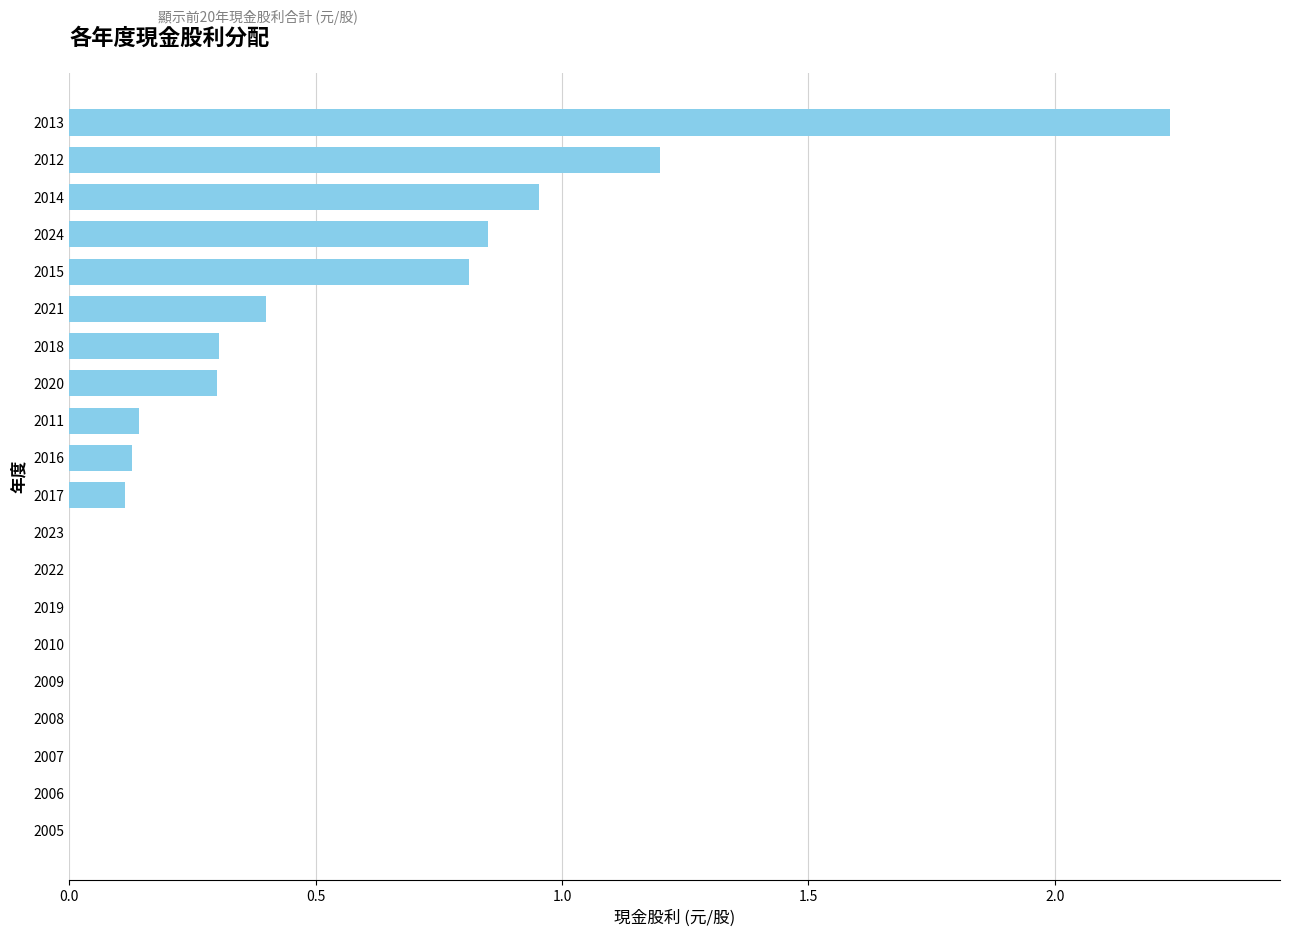

Is it true that the value at 2006 is 0.0?

True